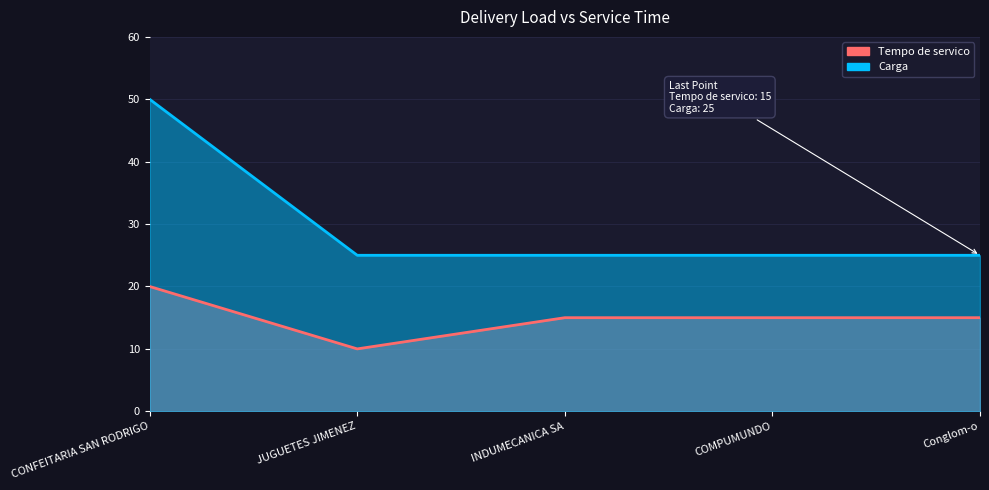

True or false: Tempo de servico has more than 2 interior local peaks.

False